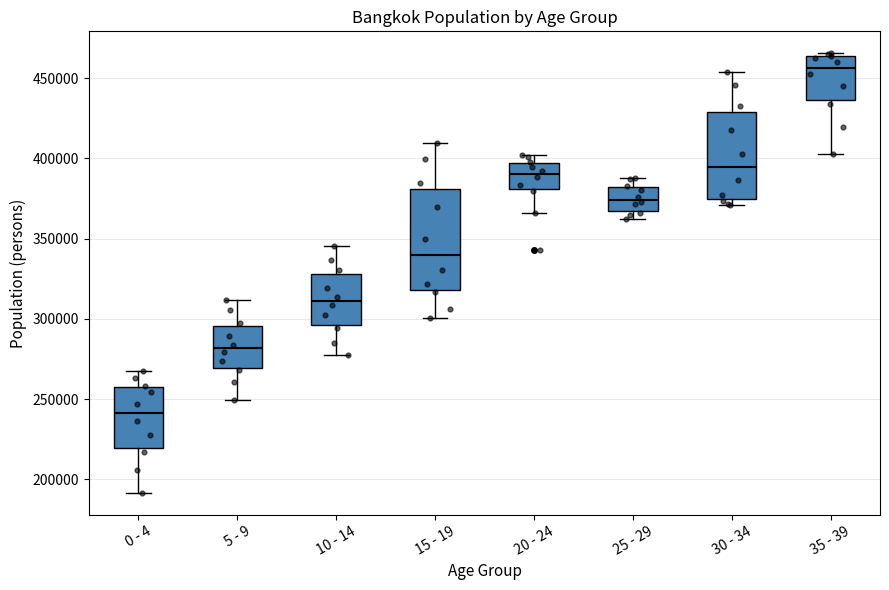

Reading left to right, transcribe this box plot: for each box, give where its median line is, the range the box spans, and where its two whiskers end, as read against the y-axis. The values are not printed on the chart, so give them approximately, as read against the axis.

0 - 4: median 240000, box 220000 to 255000, whiskers 190000 to 265000
5 - 9: median 280000, box 270000 to 295000, whiskers 250000 to 310000
10 - 14: median 310000, box 295000 to 330000, whiskers 275000 to 345000
15 - 19: median 340000, box 320000 to 380000, whiskers 300000 to 410000
20 - 24: median 390000, box 380000 to 395000, whiskers 365000 to 400000
25 - 29: median 375000, box 365000 to 380000, whiskers 365000 (just below the box's lower edge) to 390000
30 - 34: median 395000, box 375000 to 430000, whiskers 370000 to 455000
35 - 39: median 455000, box 435000 to 465000, whiskers 405000 to 465000 (just above the box's upper edge)